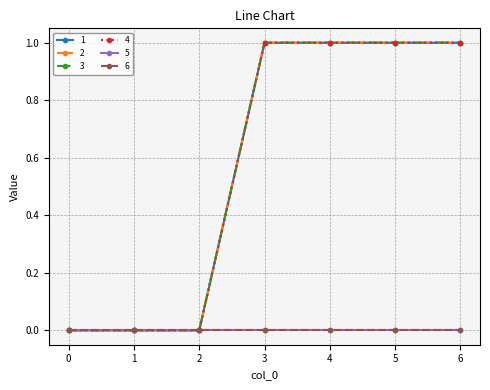

Does the chart have visible grid lines?

Yes